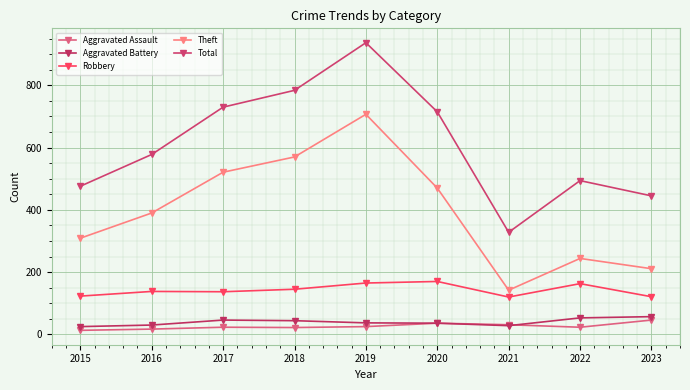

What is the difference between the Theft values at 2017 and 2016?

131